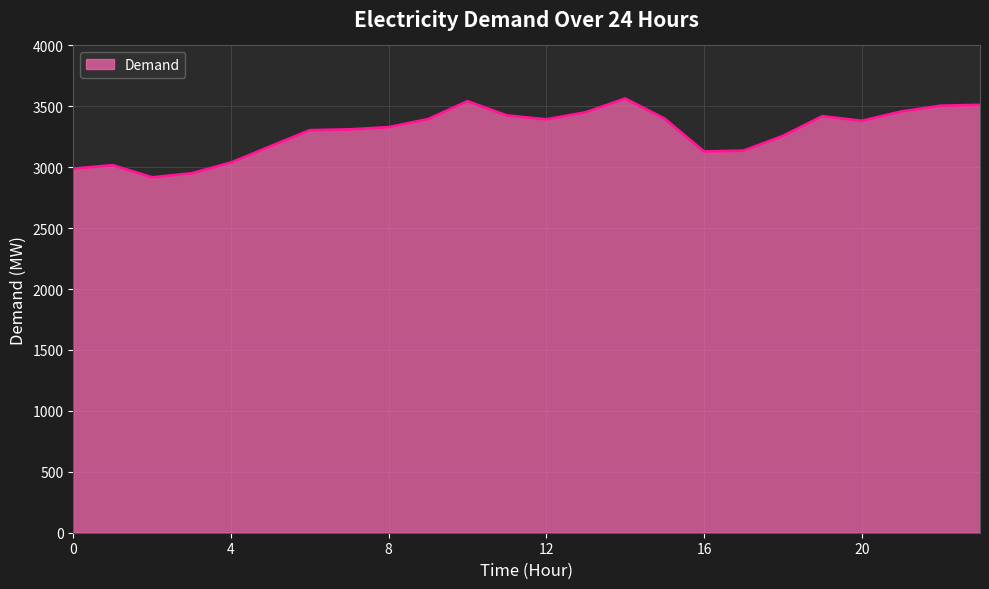

How many lines are shown in the chart?

1